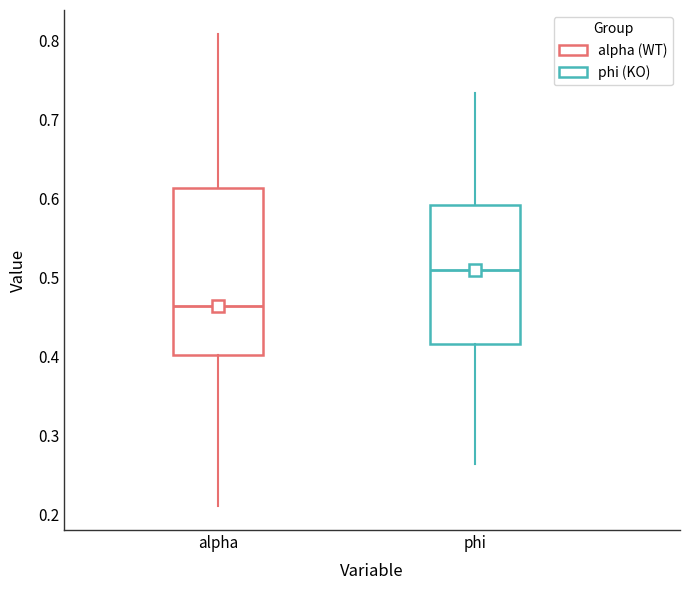

Where is the upper edge of the box for alpha on the y-axis? The values are not printed on the chart, so give them approximately, as read against the axis.

0.61